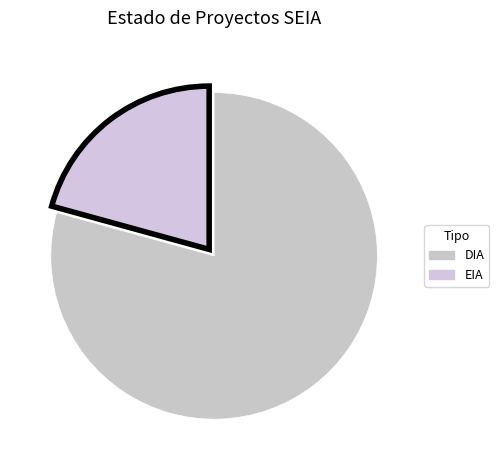

What percentage do DIA and EIA together represent?

100.0%